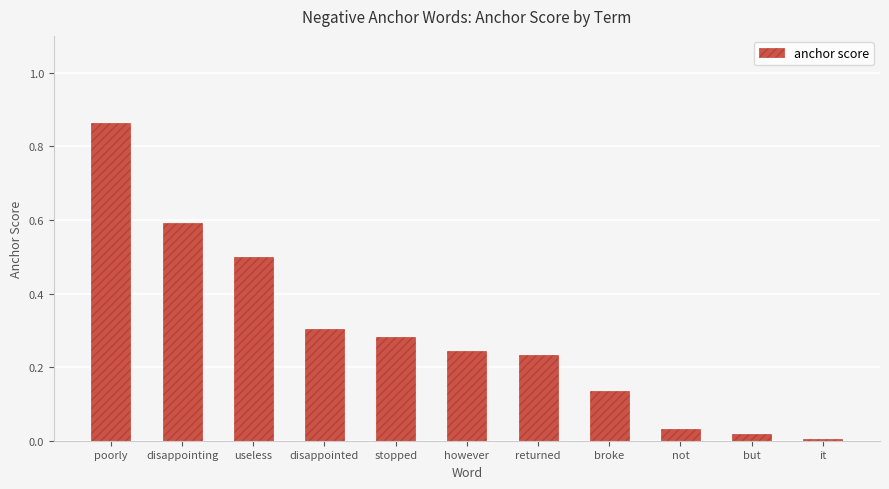

Where is the data nearest to the value 0?

it